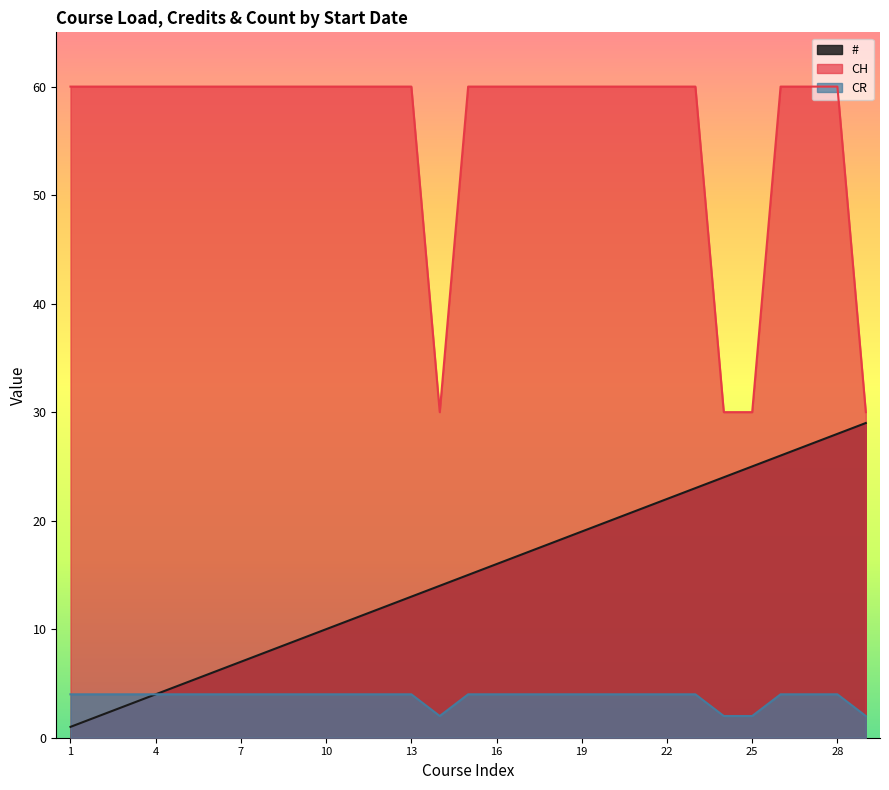

Which series changed the most between 10 and 28?

#